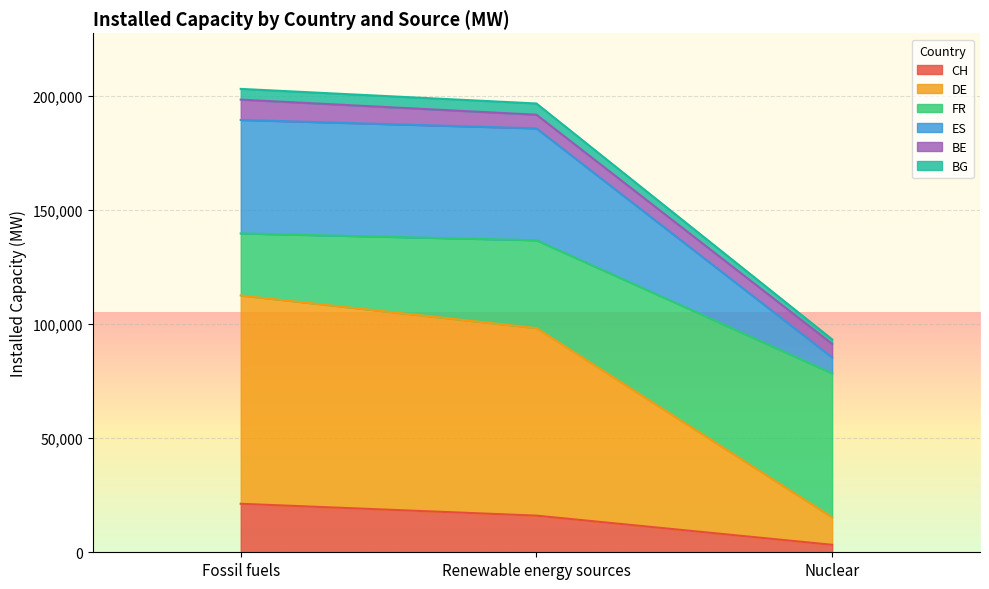

What is the highest value of the CH series?

21269